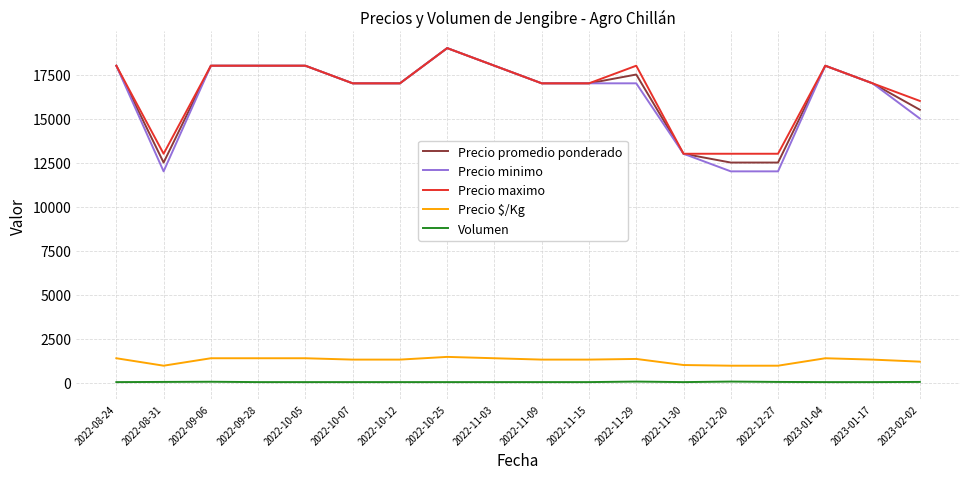

What is the maximum value for Precio $/Kg?

1462